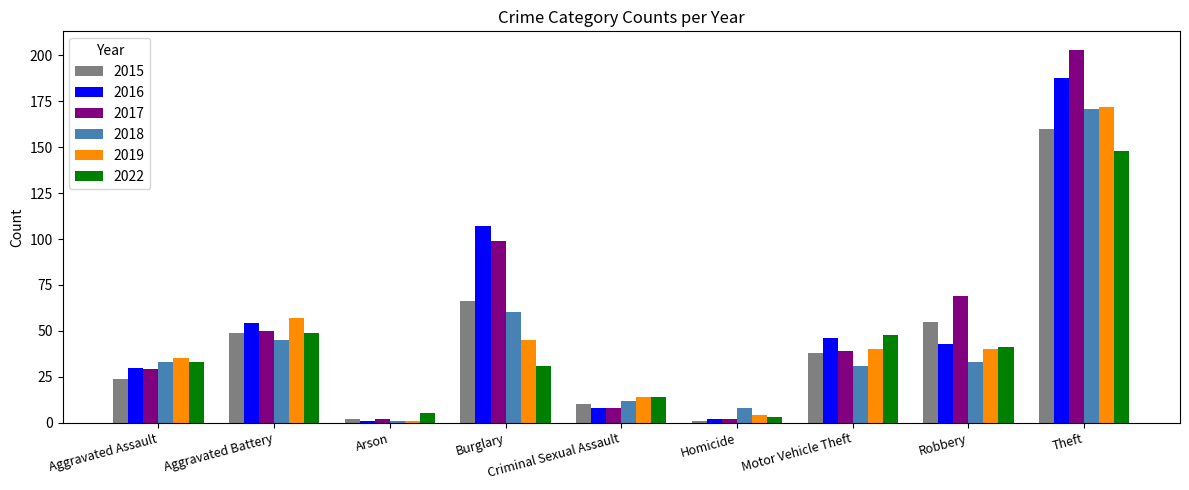

Reading left to right, list all the values displayed in this chart.

2015: 24	49	2	66	10	1	38	55	160
2016: 30	54	1	107	8	2	46	43	188
2017: 29	50	2	99	8	2	39	69	203
2018: 33	45	1	60	12	8	31	33	171
2019: 35	57	1	45	14	4	40	40	172
2022: 33	49	5	31	14	3	48	41	148